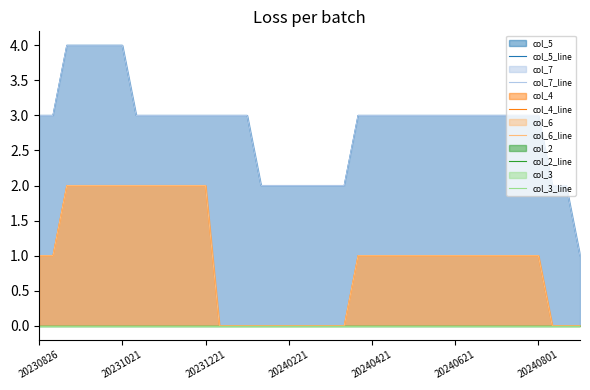

The value of col_7_line at 20231221 is 1. True or false?

False